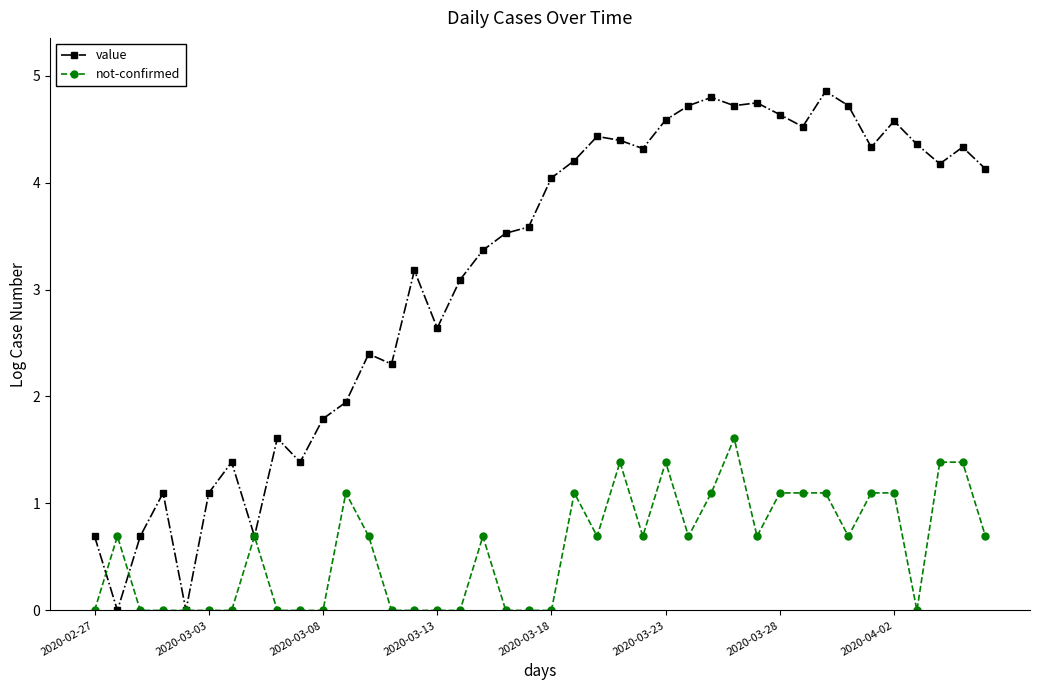

At how many categories does at least one series exceed 2?

28